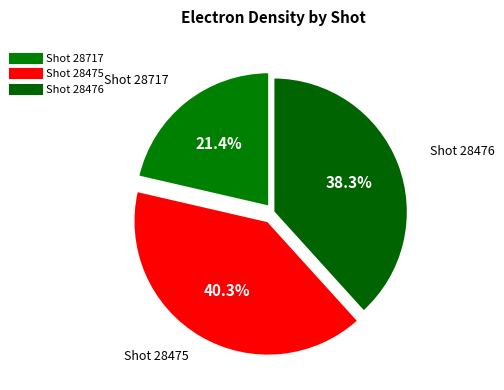

What is the largest slice in the pie chart?

28475